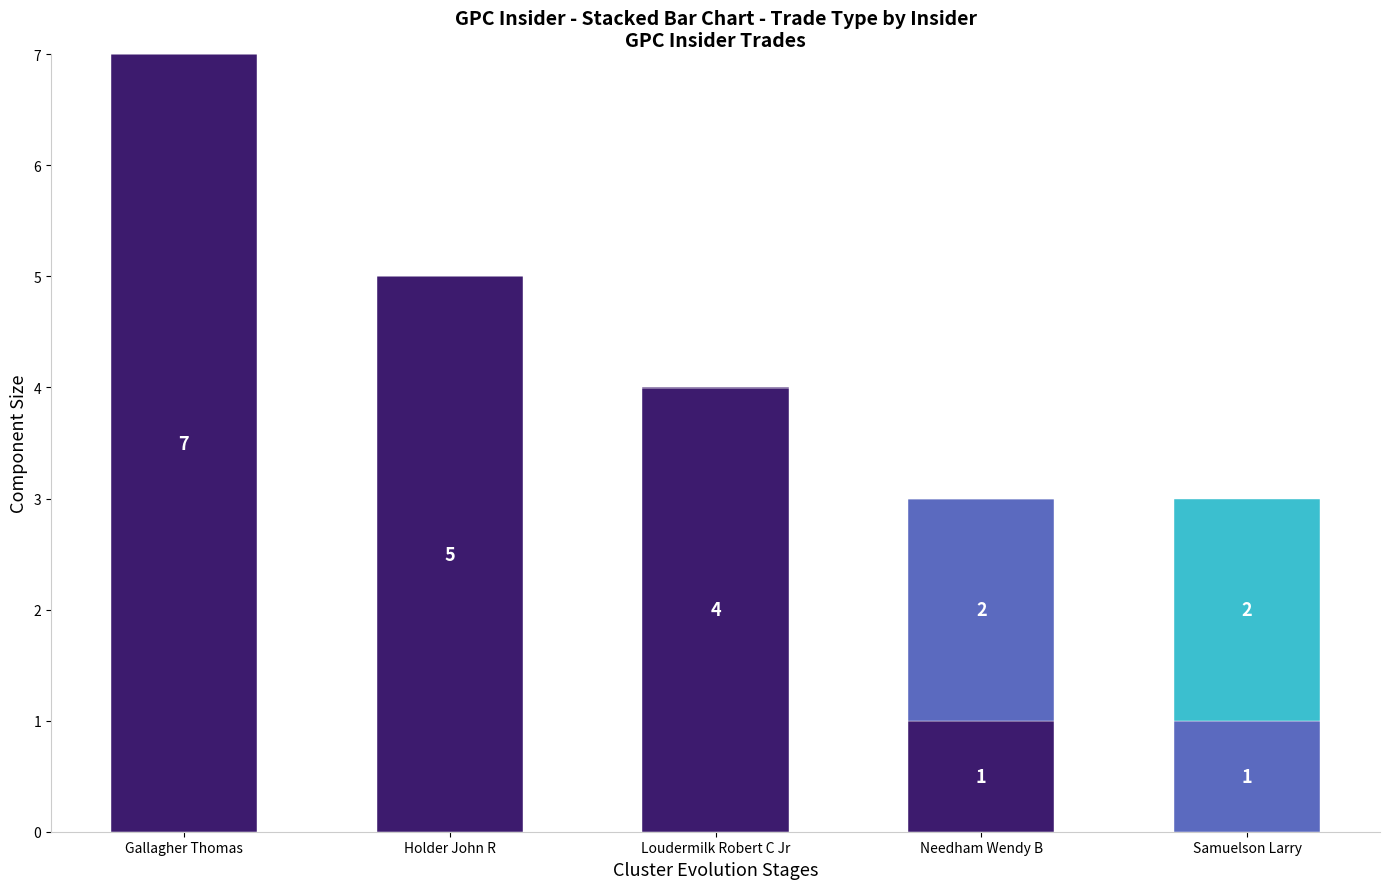

At which category is the sum across all series the highest?

Gallagher Thomas